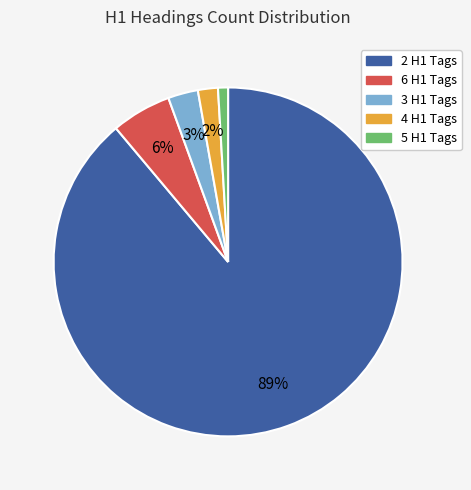

Combined, do 3 and 2 account for over 50%?

Yes